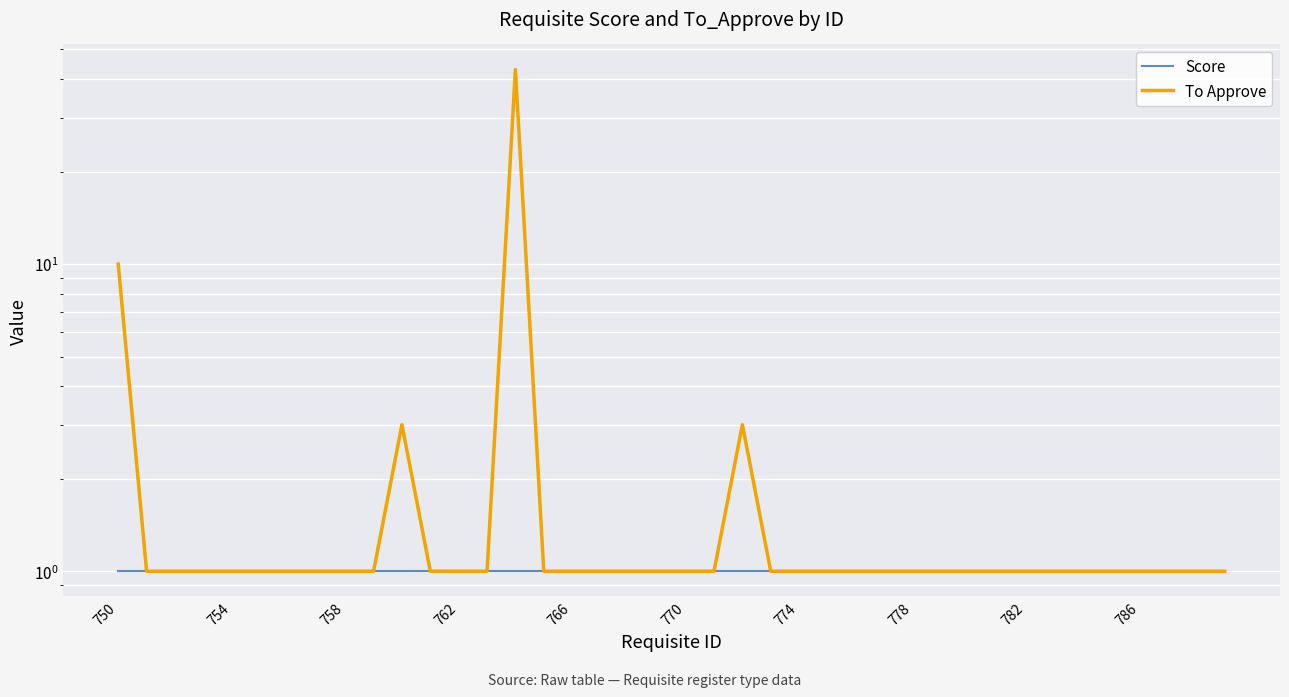

The value of To Approve at 754 is 1. True or false?

True